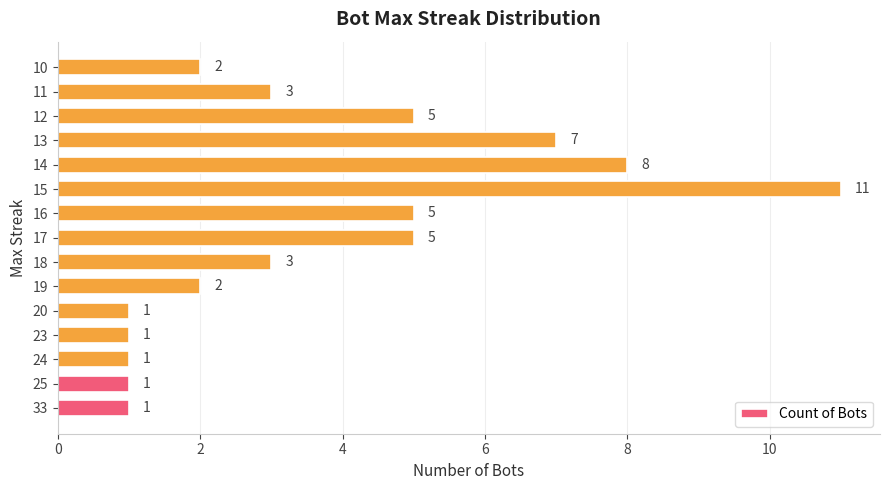

Approximately how many times larger is the value at 23 compared to 24?

1.0